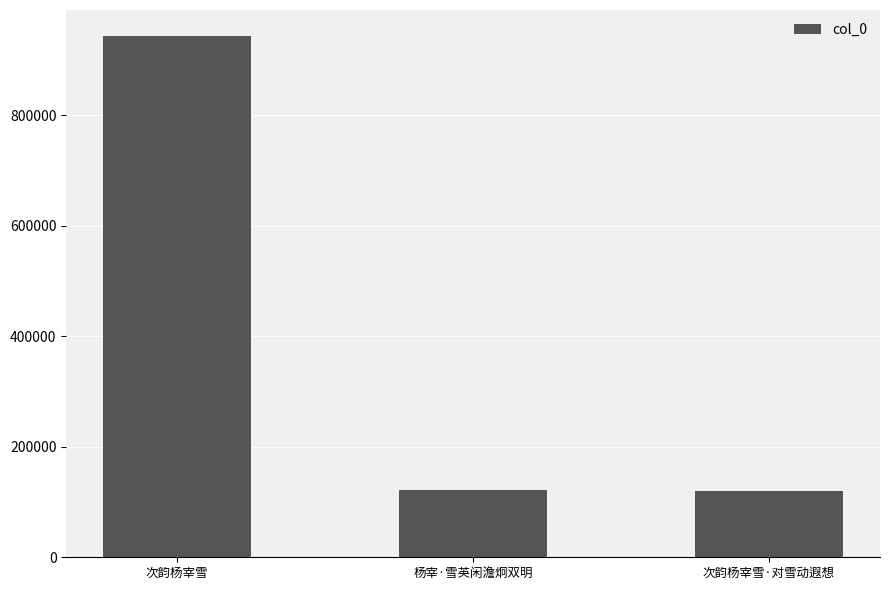

What is the greatest value displayed?

943242